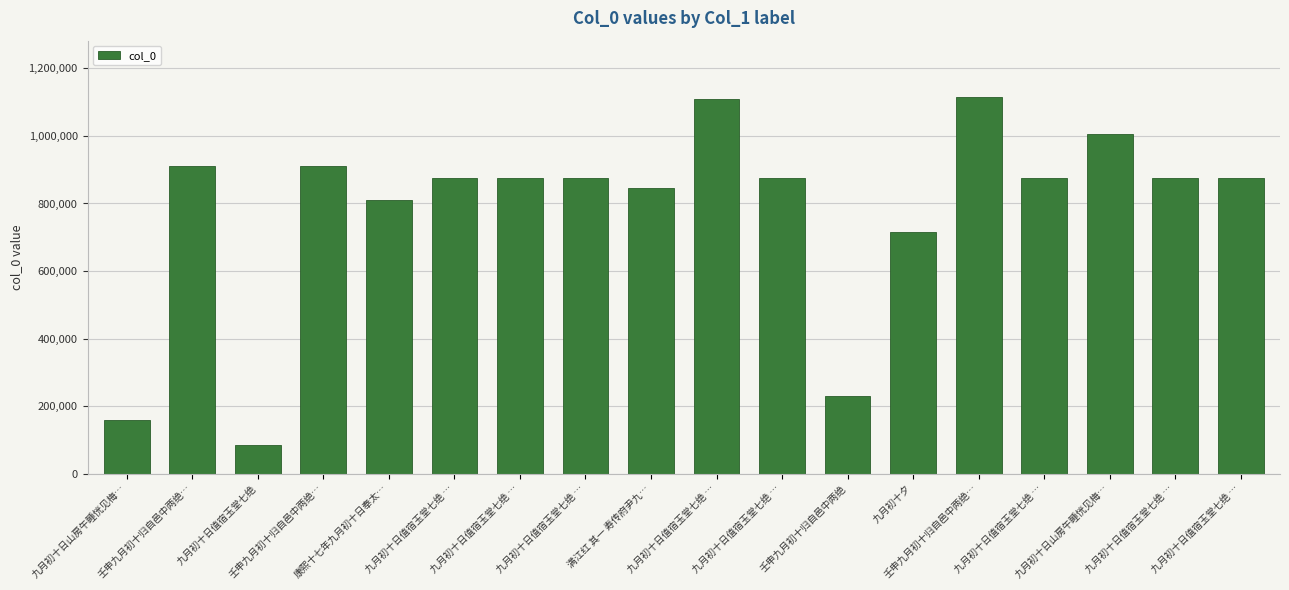

Which has a higher value, 九月初十日值宿玉堂七绝 … or 康熙十七年九月初十日奉太…?

九月初十日值宿玉堂七绝 …